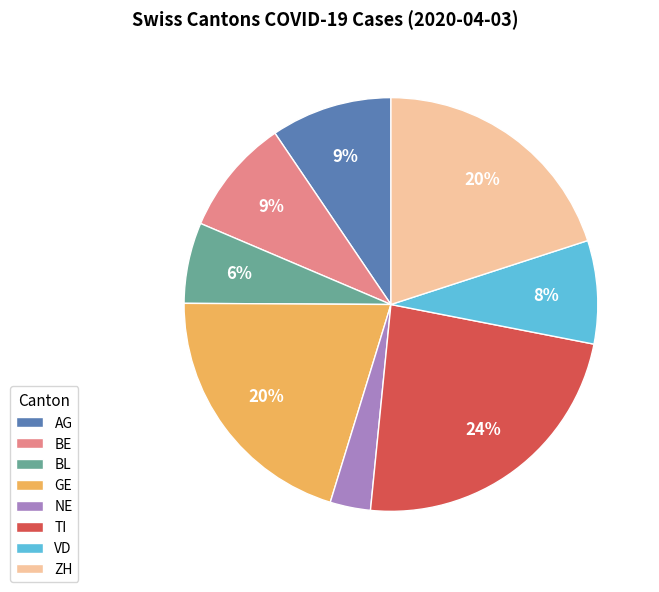

Combined, do ZH and VD account for over 50%?

No